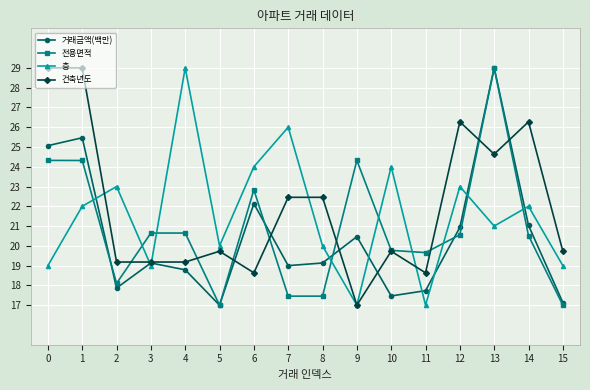

What is the total value across all series at 15?

72.9